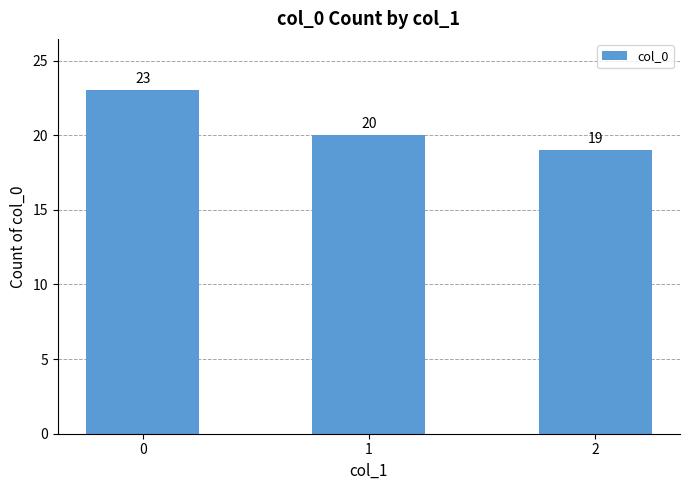

At which label is the value closest to 21?

1